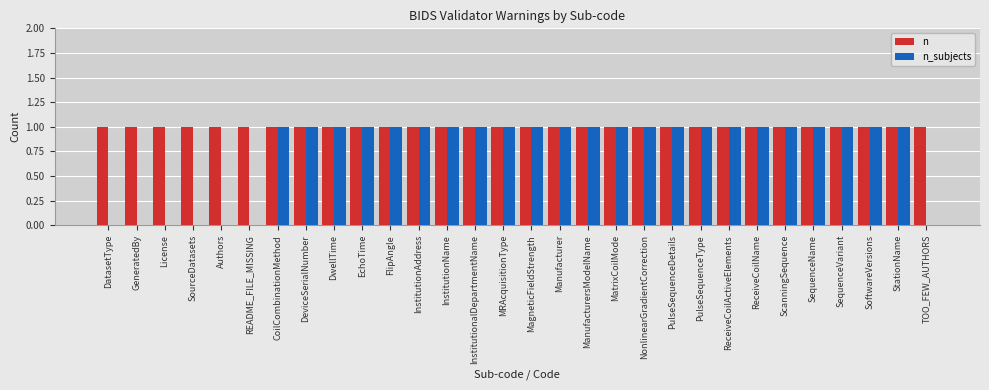

How many data points does each series have?

30